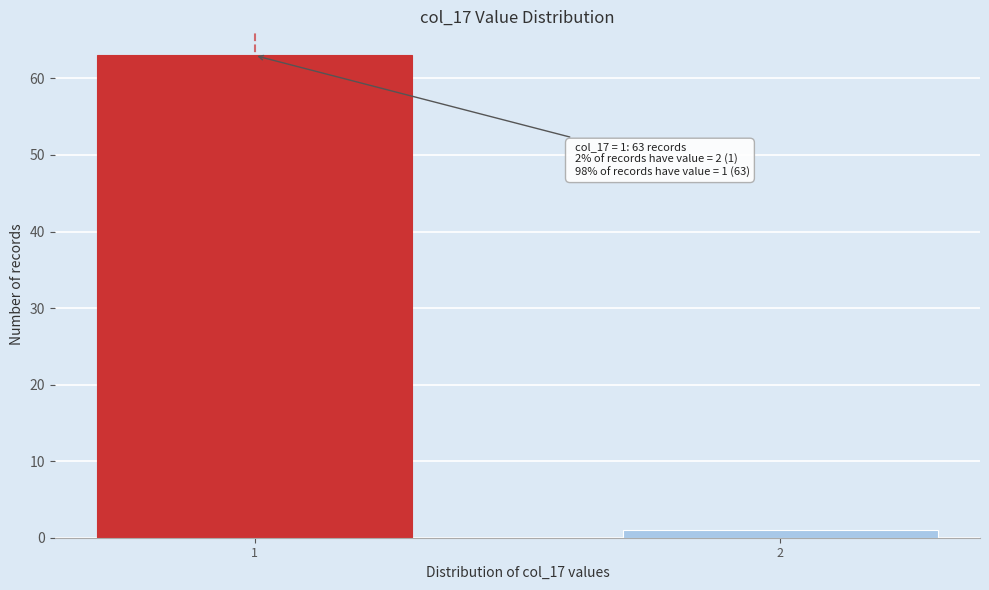

Reading left to right, transcribe all the data shown in this chart.

1=63	2=1